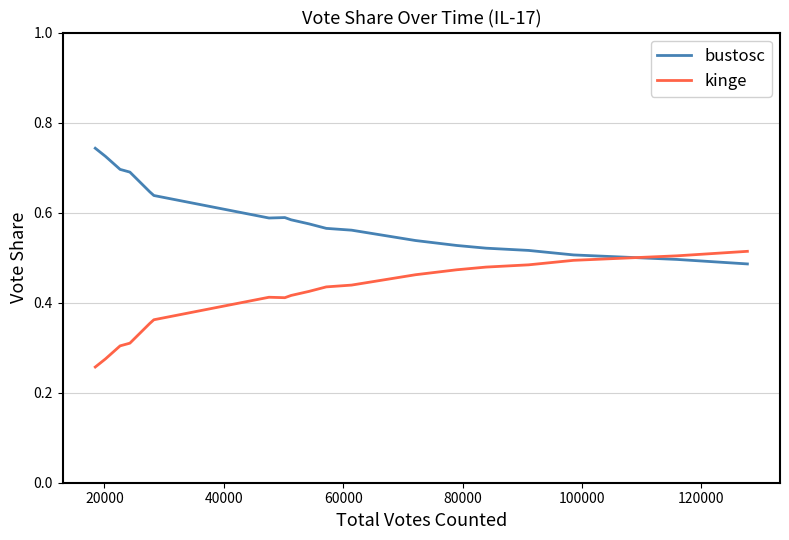

Which series has the largest total across all categories?

bustosc